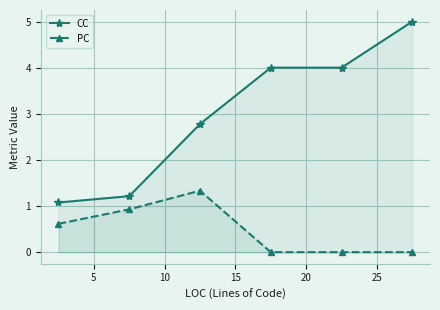

How many categories are shown in the chart?

6